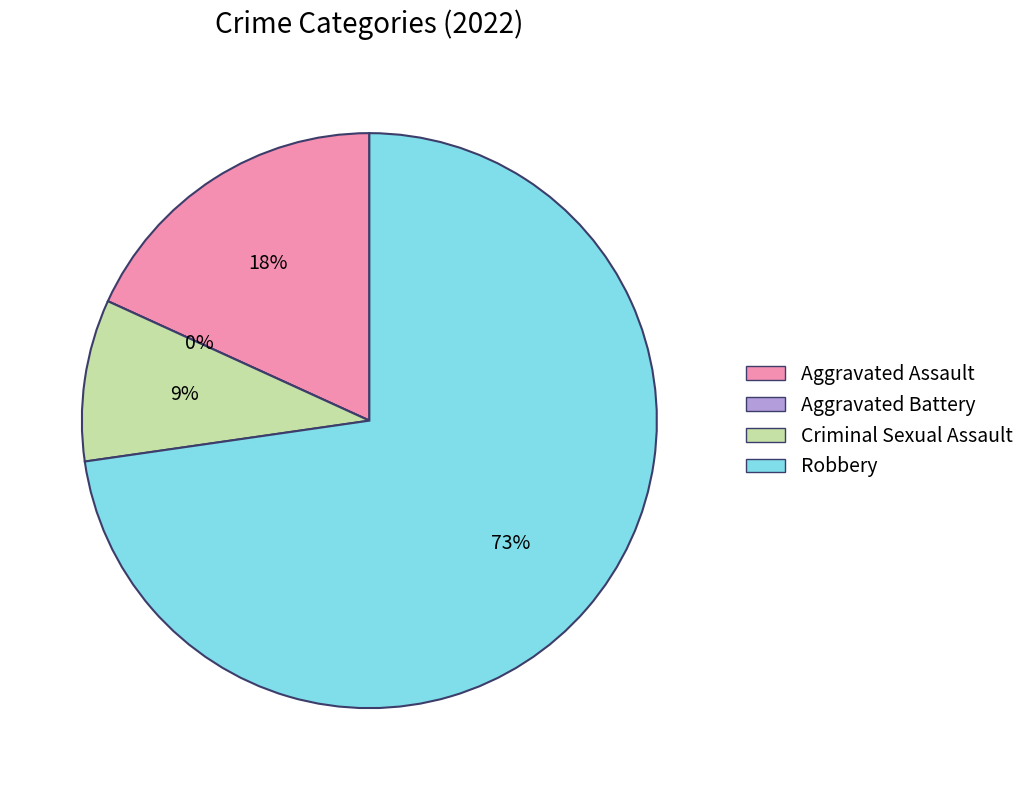

To the nearest percent, what is the difference between the largest and smallest slice percentages?

73%